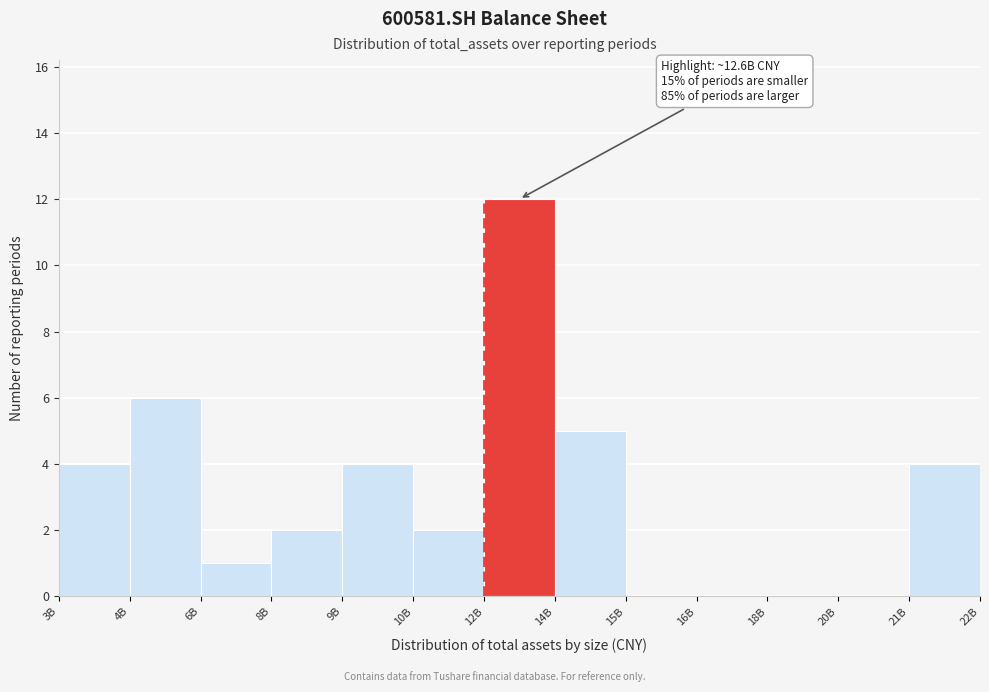

Reading left to right, extract all data points from this chart.

3B=4	4B=6	6B=1	8B=2	9B=4	10B=2	12B=12	14B=5	15B=0	16B=0	18B=0	20B=0	21B=4